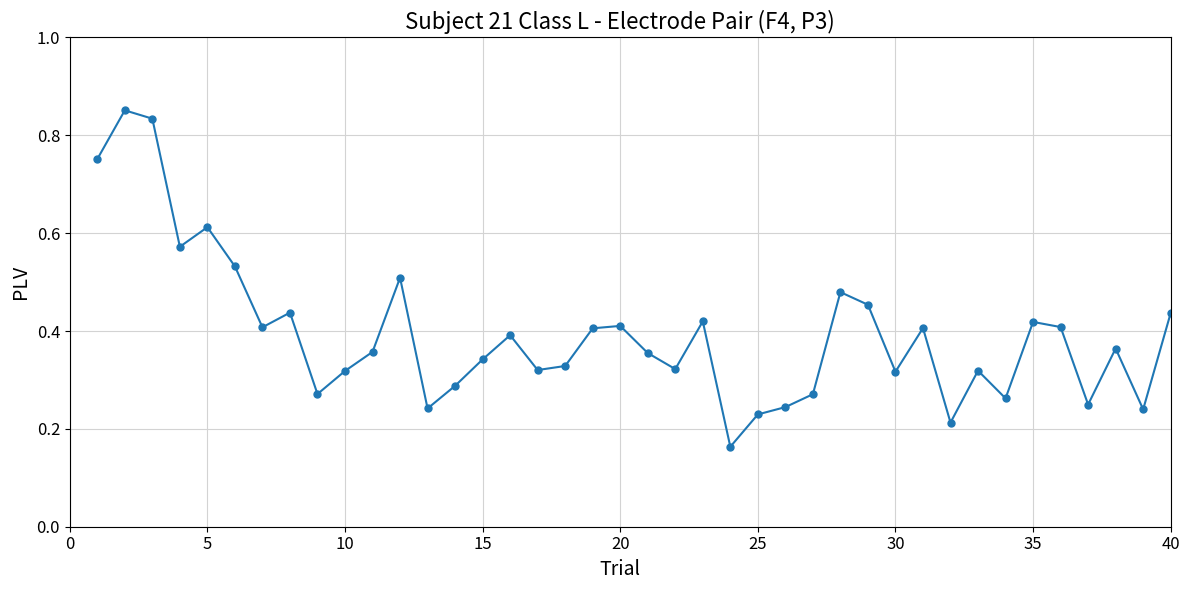

What is the difference between the maximum and minimum values?

0.7